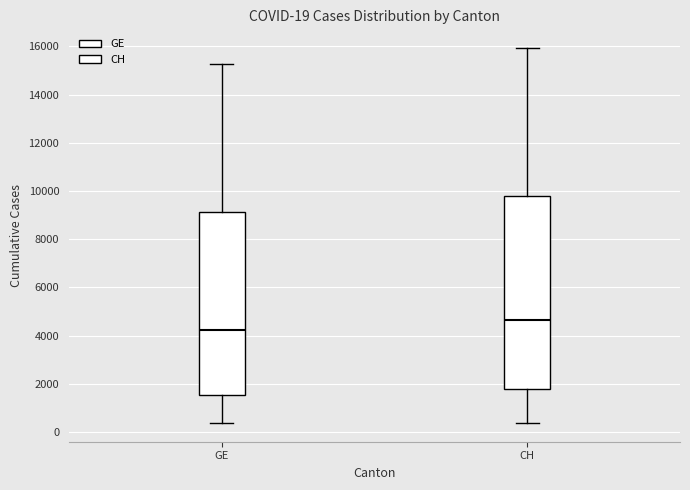

Which box is the tallest, from its lower edge to its upper edge?

CH